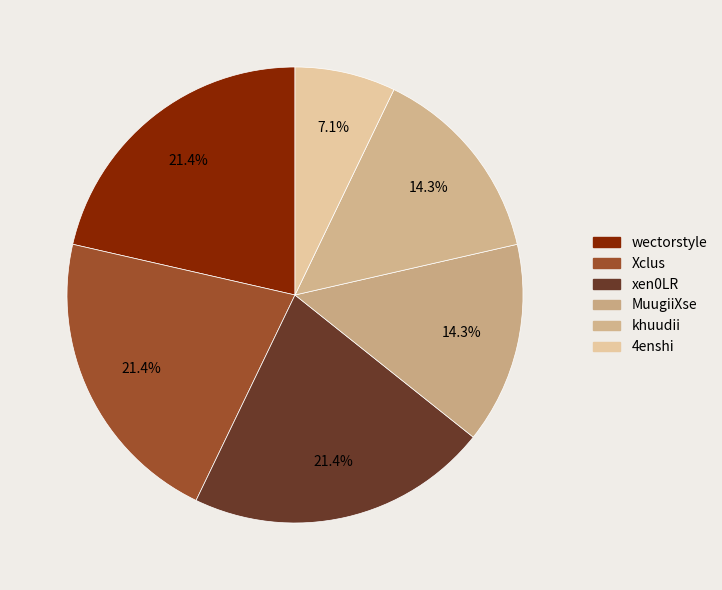

The MuugiiXse slice represents 14% of the pie. True or false?

True